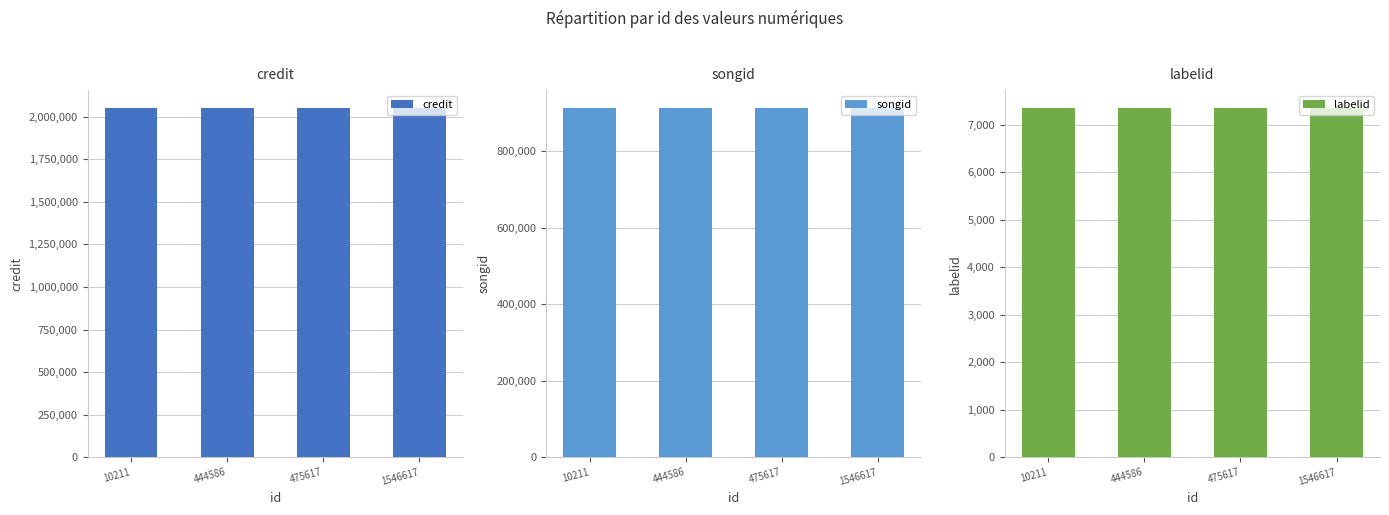

How many groups of bars are there?

4